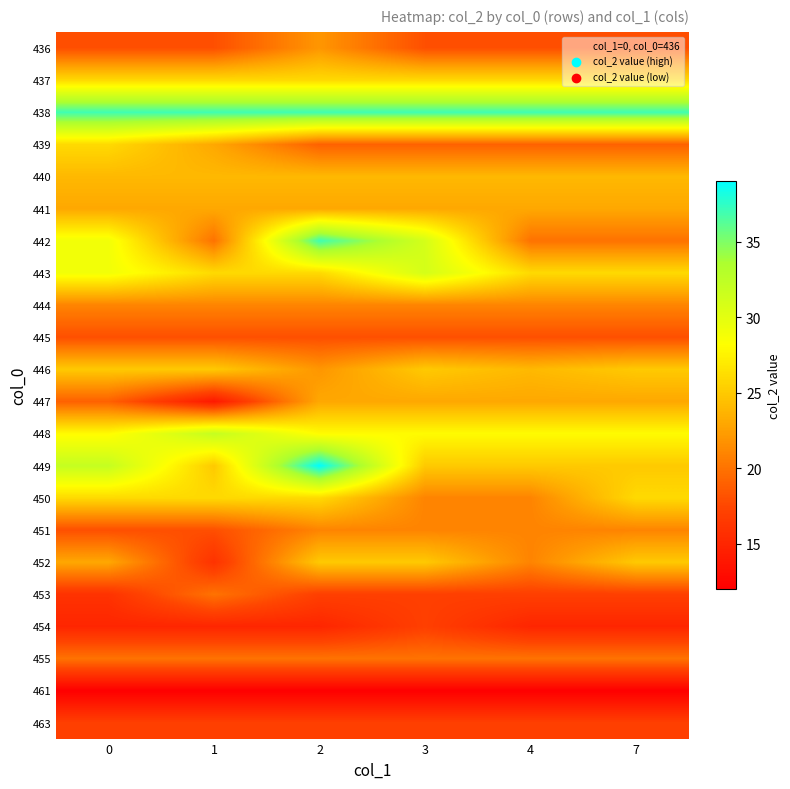

Reading left to right, list all the values displayed in this chart.

436: 0=18	1=18	2=22	3=18	4=18	7=18
437: 0=26	1=26	2=26	3=26	4=26	7=26
438: 0=37	1=37	2=37	3=37	4=37	7=37
439: 0=26	1=23	2=19	3=19	4=19	7=19
440: 0=24	1=24	2=24	3=24	4=24	7=24
441: 0=23	1=23	2=23	3=23	4=23	7=23
442: 0=29	1=20	2=37	3=31	4=20	7=20
443: 0=29	1=26	2=26	3=31	4=26	7=26
444: 0=21	1=21	2=21	3=21	4=21	7=21
445: 0=18	1=18	2=18	3=18	4=18	7=18
446: 0=25	1=25	2=22	3=25	4=24	7=25
447: 0=19	1=14	2=23	3=23	4=23	7=23
448: 0=28	1=32	2=28	3=28	4=28	7=28
449: 0=32	1=25	2=39	3=25	4=25	7=25
450: 0=26	1=26	2=26	3=21	4=21	7=26
451: 0=18	1=18	2=21	3=21	4=21	7=21
452: 0=23	1=16	2=25	3=25	4=21	7=25
453: 0=16	1=20	2=17	3=17	4=17	7=17
454: 0=15	1=15	2=15	3=17	4=15	7=15
455: 0=20	1=20	2=20	3=20	4=20	7=20
461: 0=12	1=12	2=12	3=12	4=12	7=12
463: 0=17	1=17	2=17	3=17	4=17	7=17